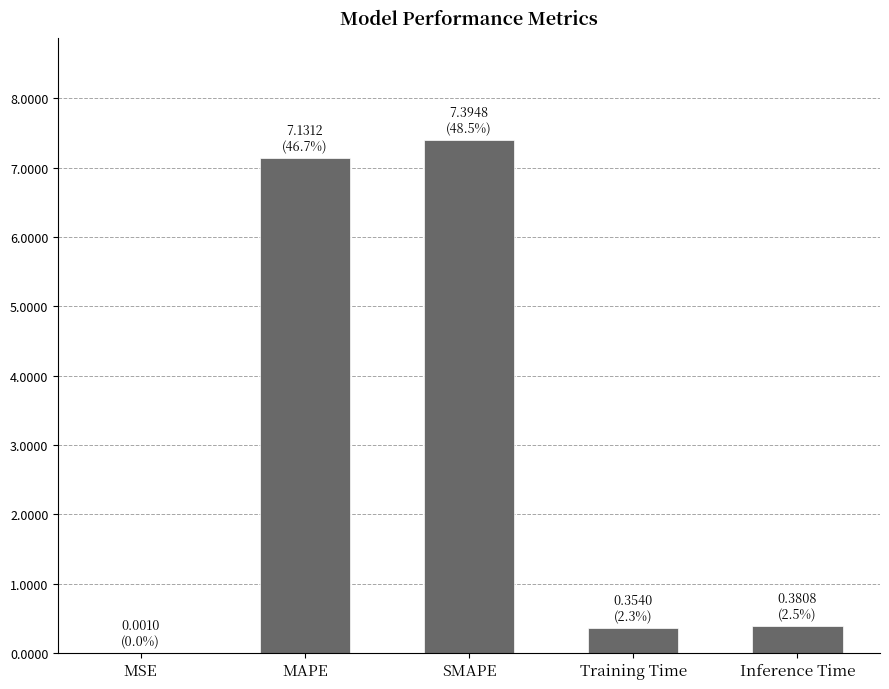

What is the approximate value at MAPE?

7.1